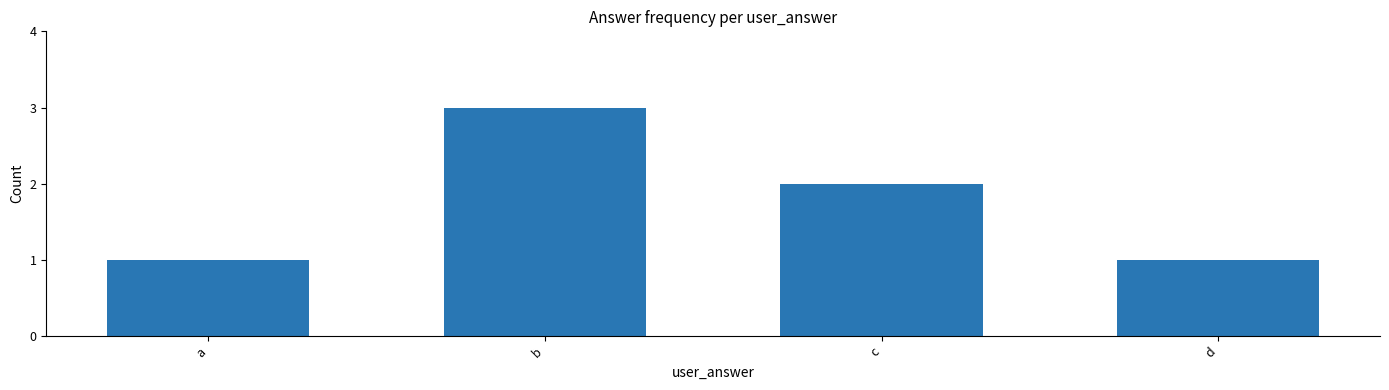

What is the value of the 1st bar from the left?

1